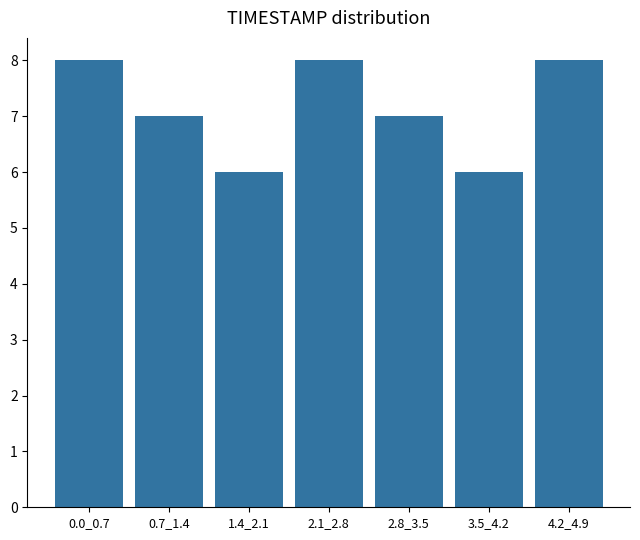

Reading left to right, what are all the values shown in this chart?

8	7	6	8	7	6	8